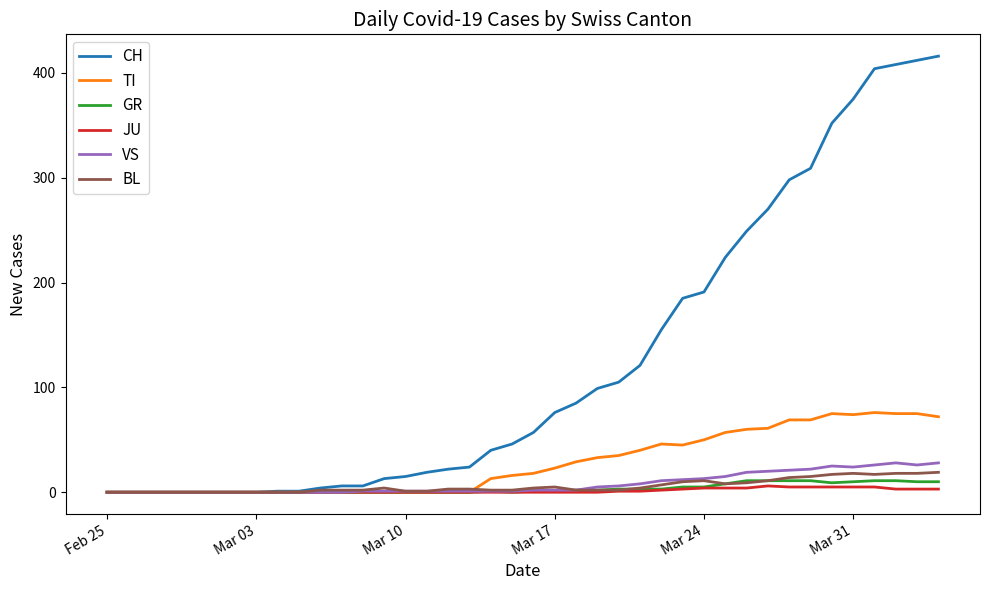

How many lines are shown in the chart?

6